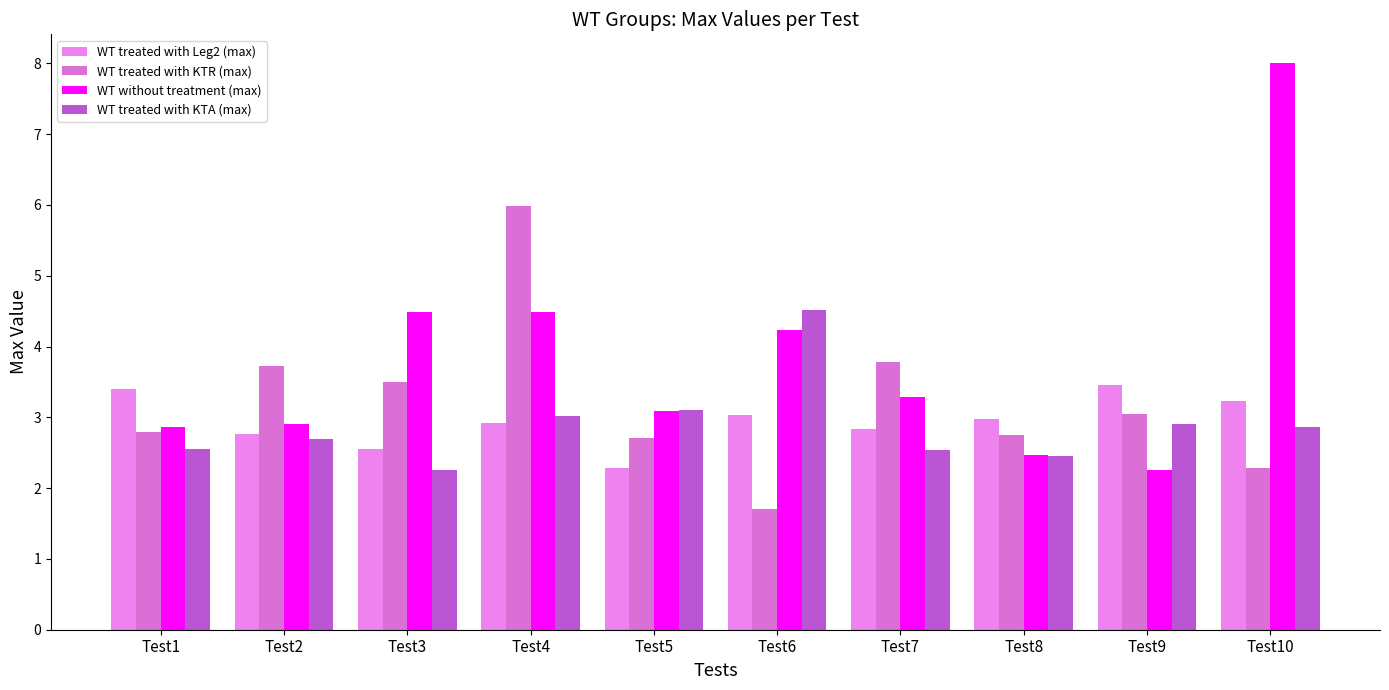

Where is WT treated with KTR (max) nearest to the value 3?

Test9